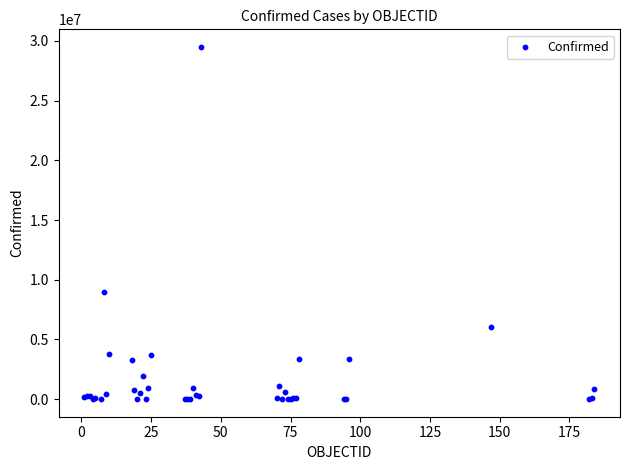

What Y value in the scatter plot is closest to 14748023?

8985836